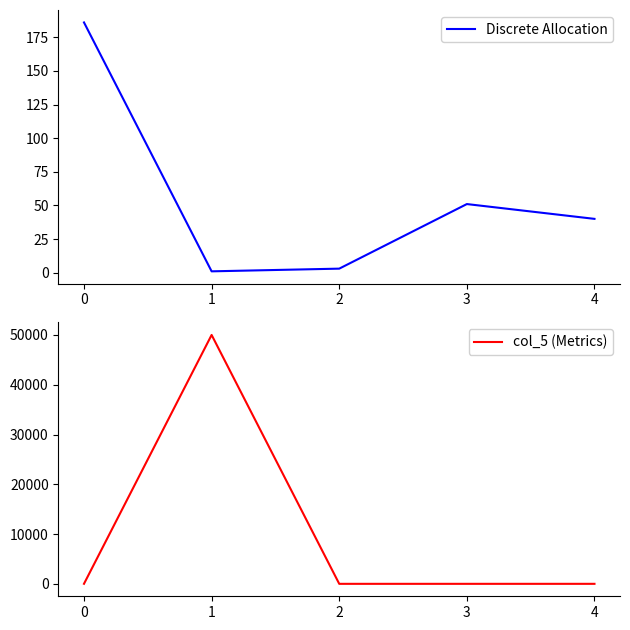

Where do col_5 (Metrics) and Discrete Allocation first cross each other?

0 and 1